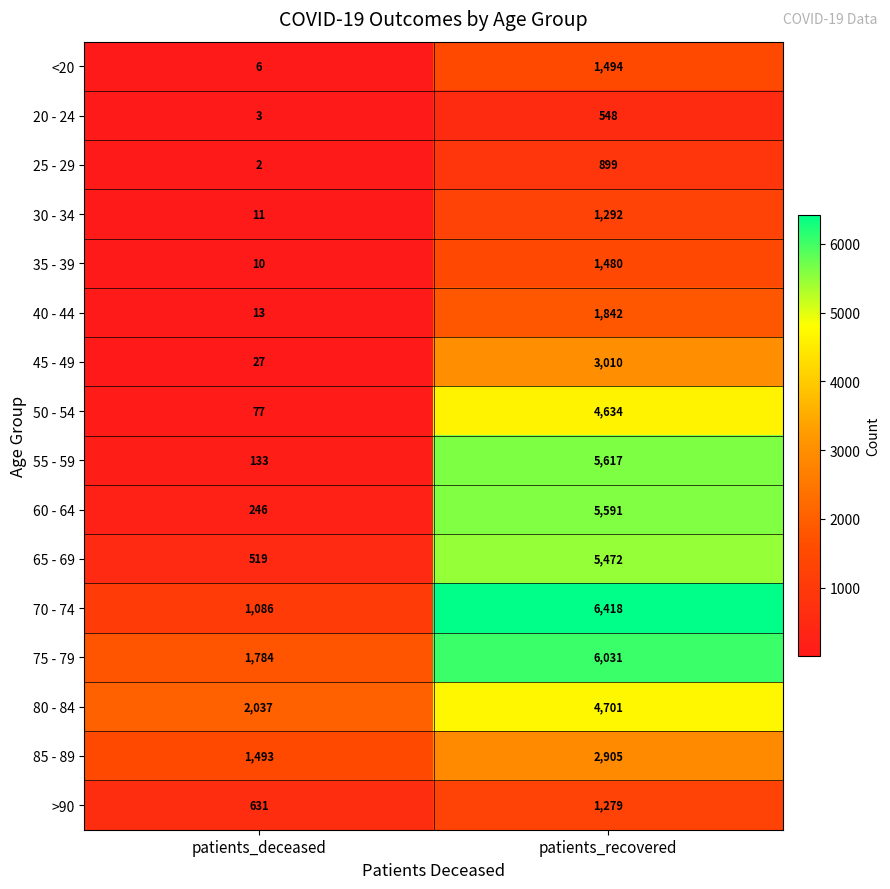

Which category has the highest value across all series?

patients_recovered